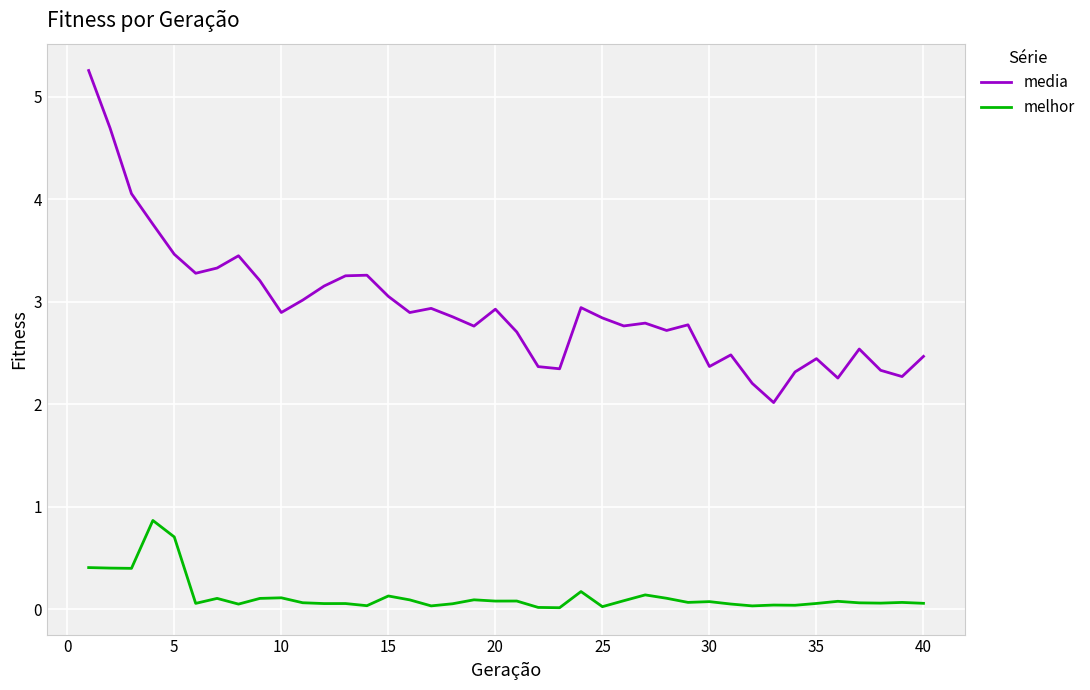

True or false: melhor and media intersect in this chart.

False